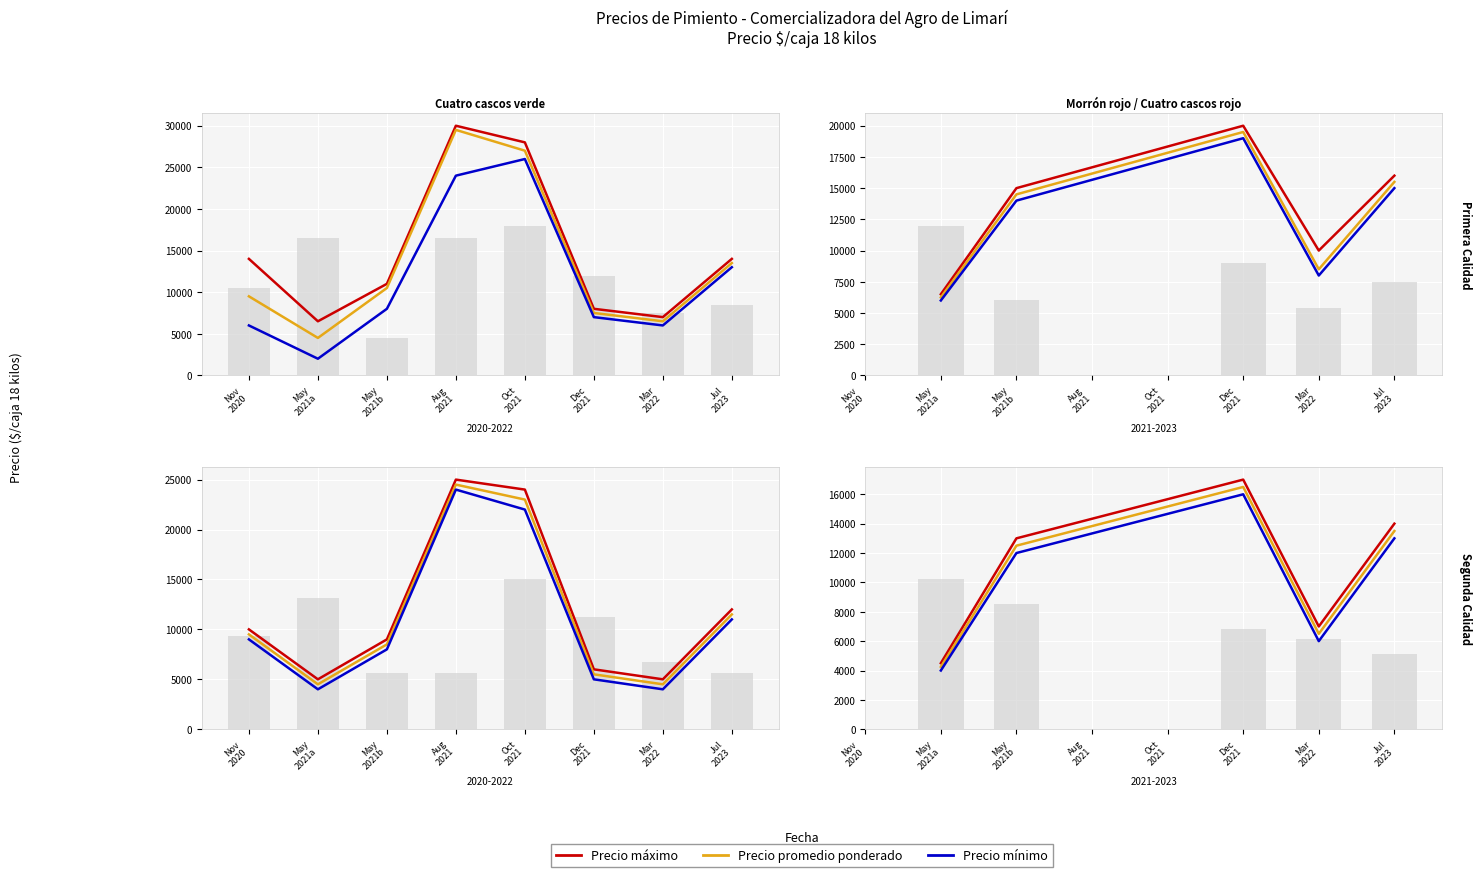

Rank the series by their average value, from lowest to highest.

Precio mínimo, Precio promedio ponderado, Precio máximo